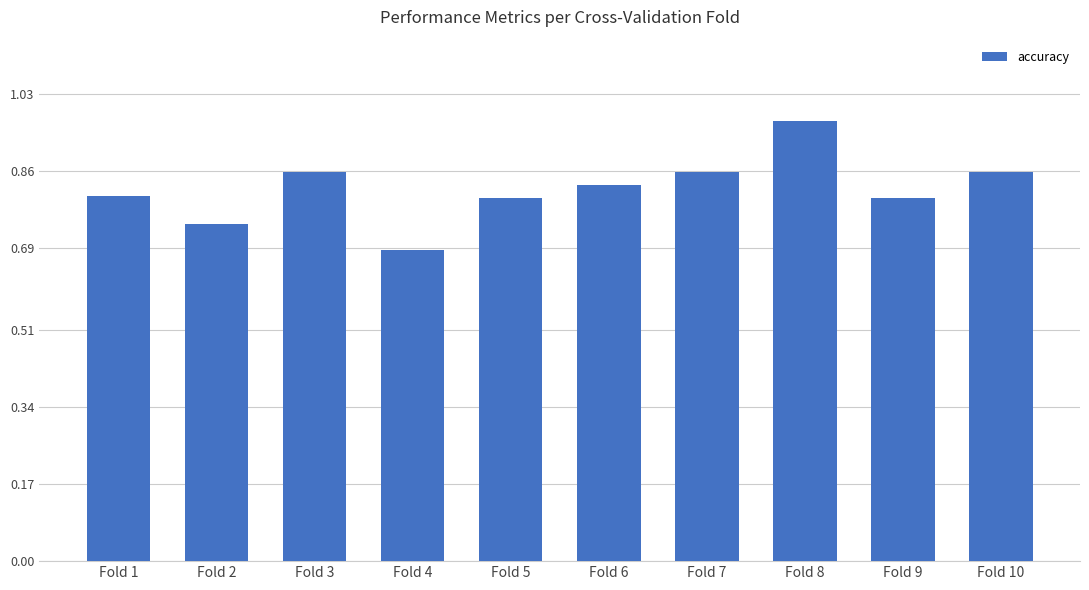

At which label is the value closest to 0?

Fold 4